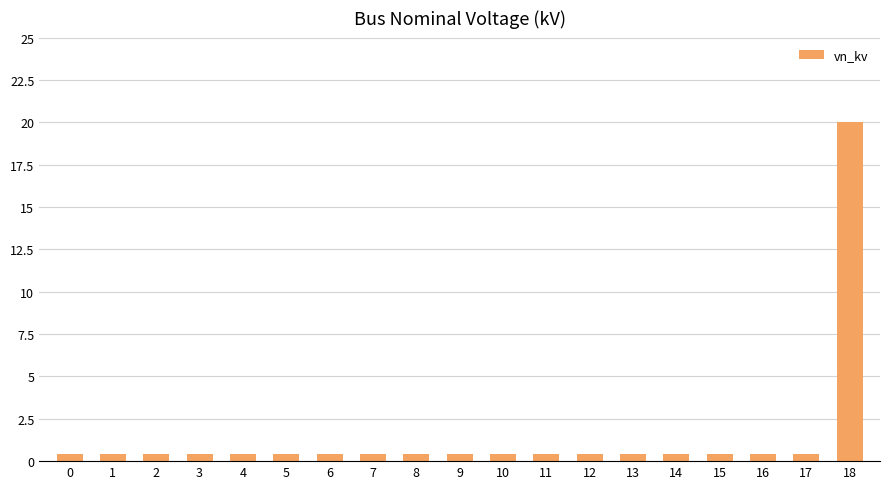

How many series are shown in this chart?

1